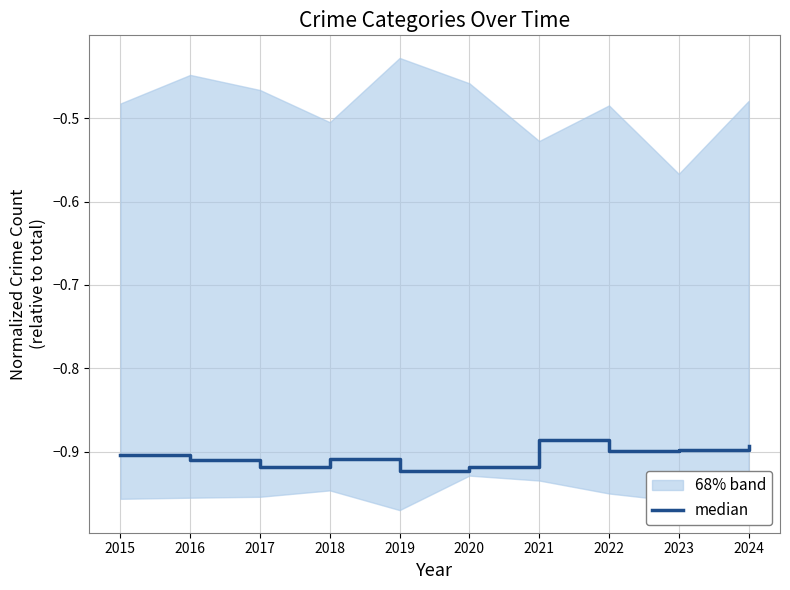

Where is the first local minimum?

2017